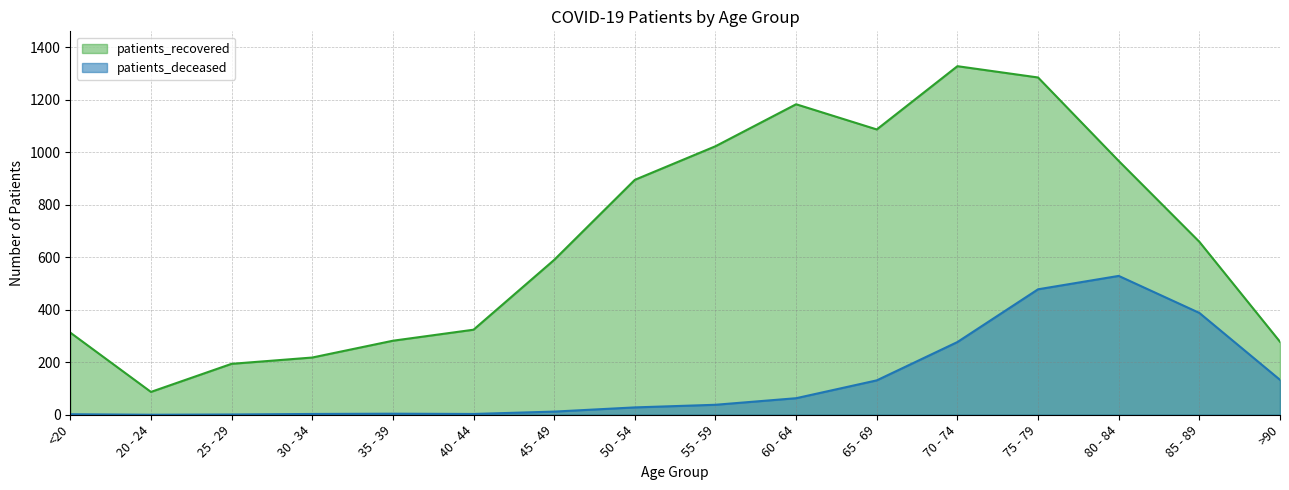

Rank the series by their average value, from lowest to highest.

patients_deceased, patients_recovered